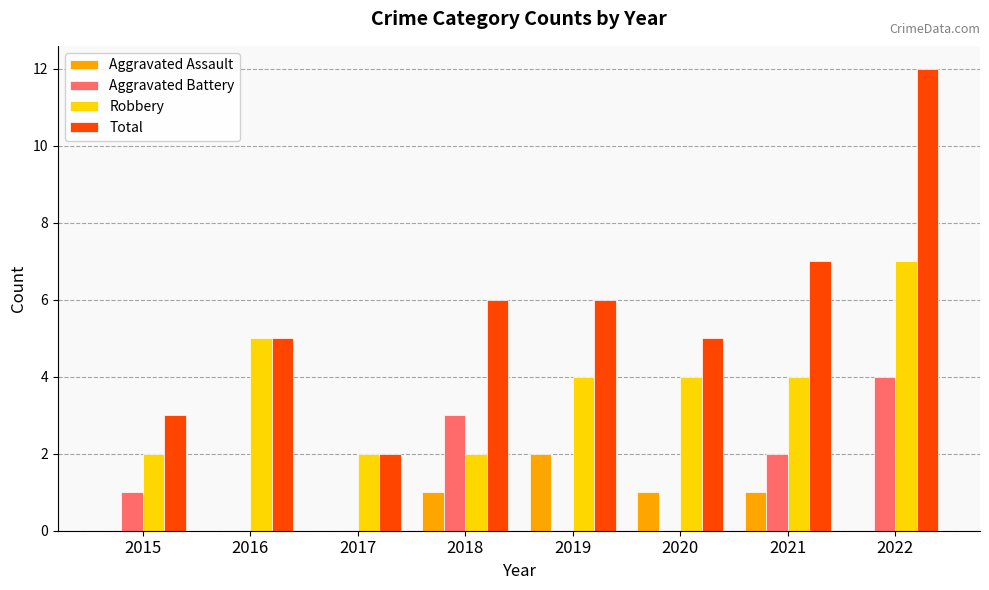

Is the value of Robbery at 2020 greater than the value of Total at 2020?

No